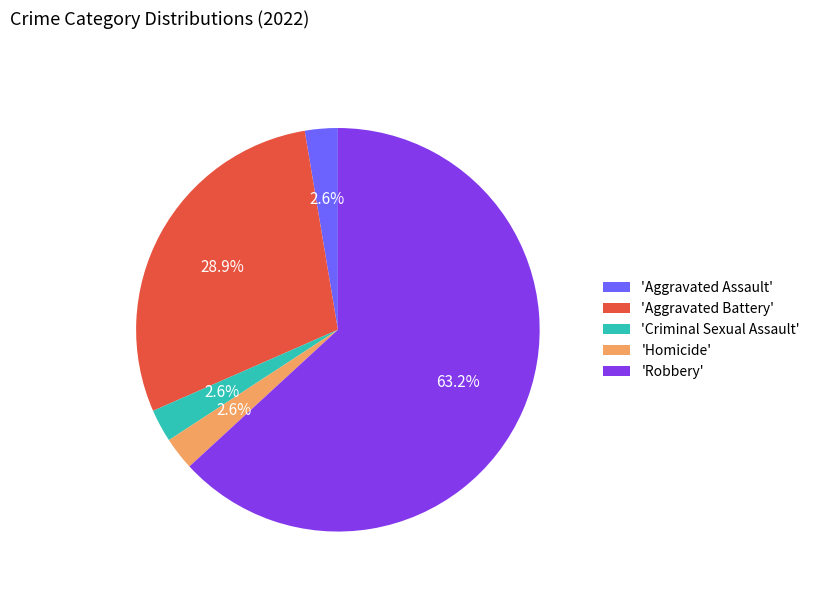

What is the majority slice?

'Robbery'